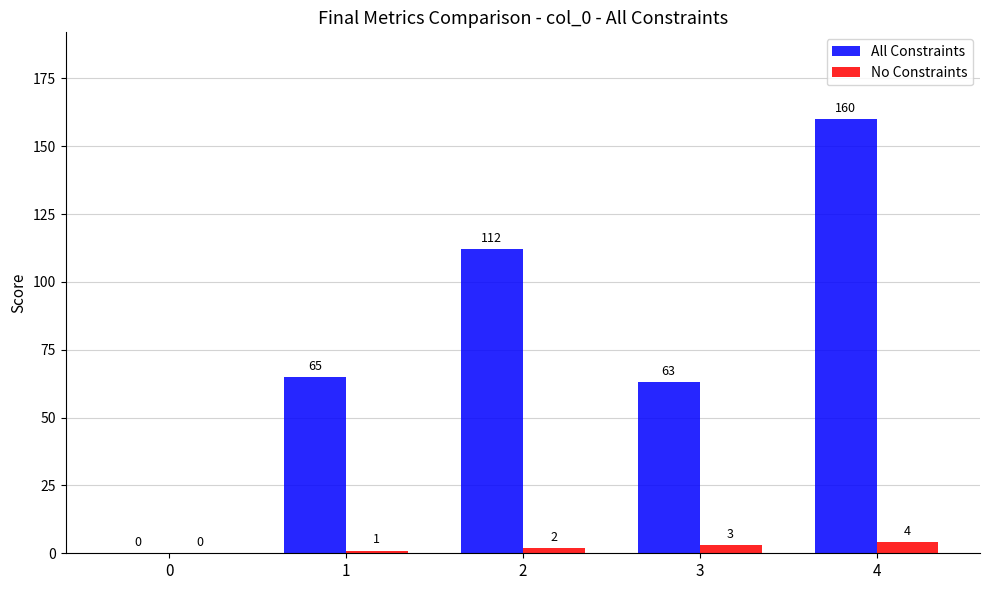

What is the total value across all series at 2?

114